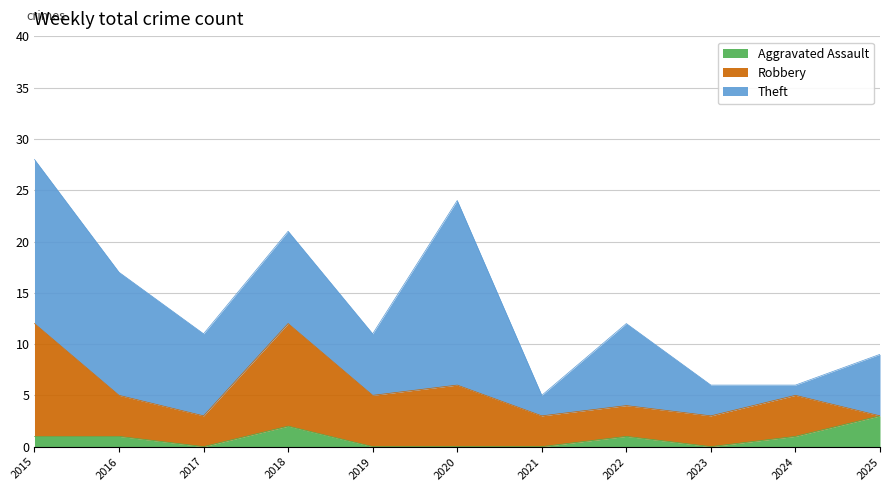

Reading left to right, extract all data points from this chart.

Aggravated Assault: 2015=1	2016=1	2017=0	2018=2	2019=0	2020=0	2021=0	2022=1	2023=0	2024=1	2025=3
Robbery: 2015=11	2016=4	2017=3	2018=10	2019=5	2020=6	2021=3	2022=3	2023=3	2024=4	2025=0
Theft: 2015=16	2016=12	2017=8	2018=9	2019=6	2020=18	2021=2	2022=8	2023=3	2024=1	2025=6